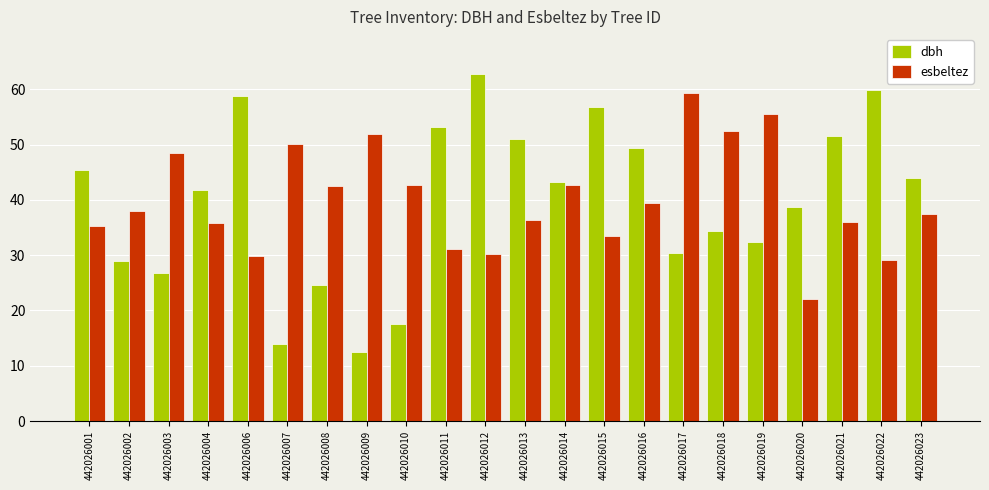

At 442026011, list the series in order from smallest to largest.

esbeltez, dbh